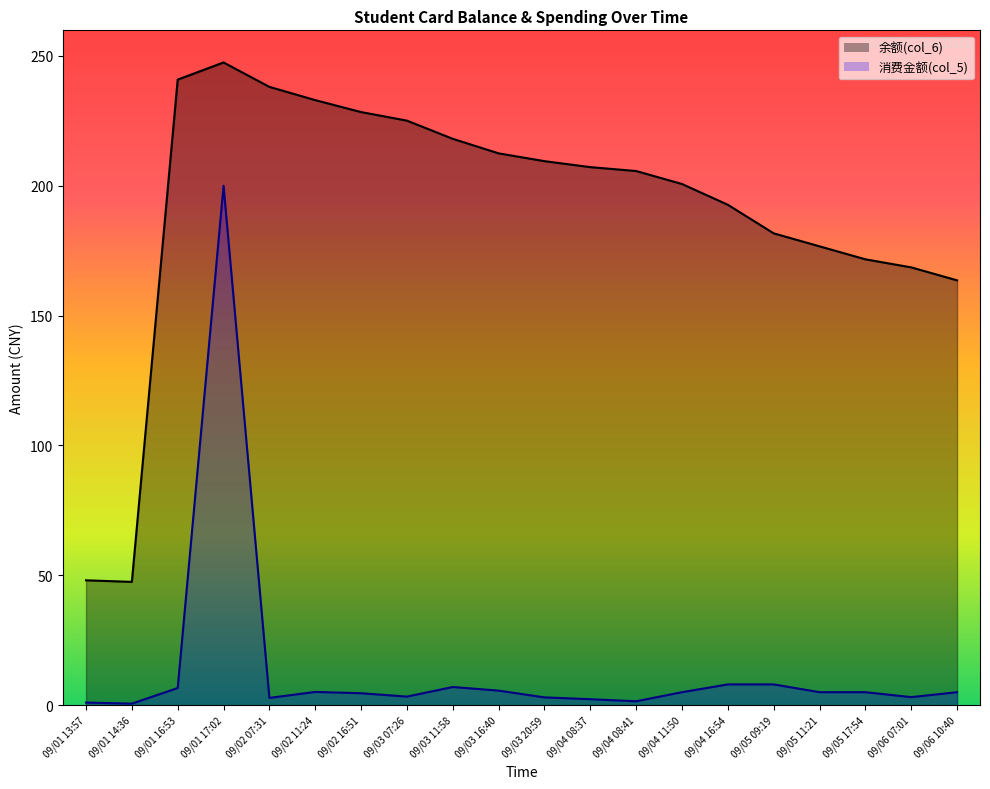

What is the greatest value displayed?

247.5